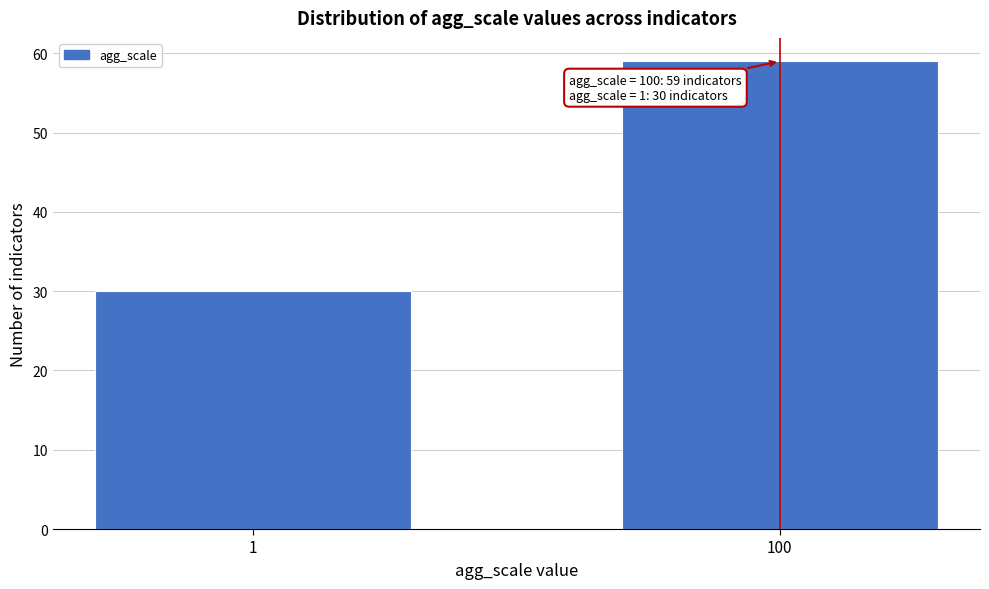

Reading left to right, list all the values displayed in this chart.

1=30	100=59